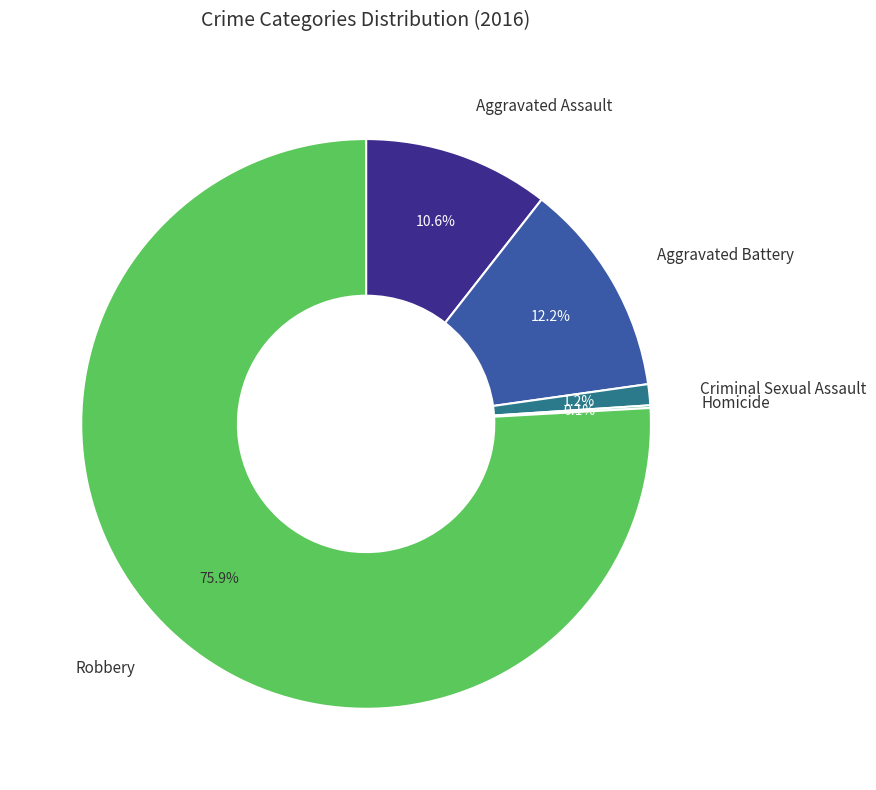

Is there a majority slice in this chart?

Yes